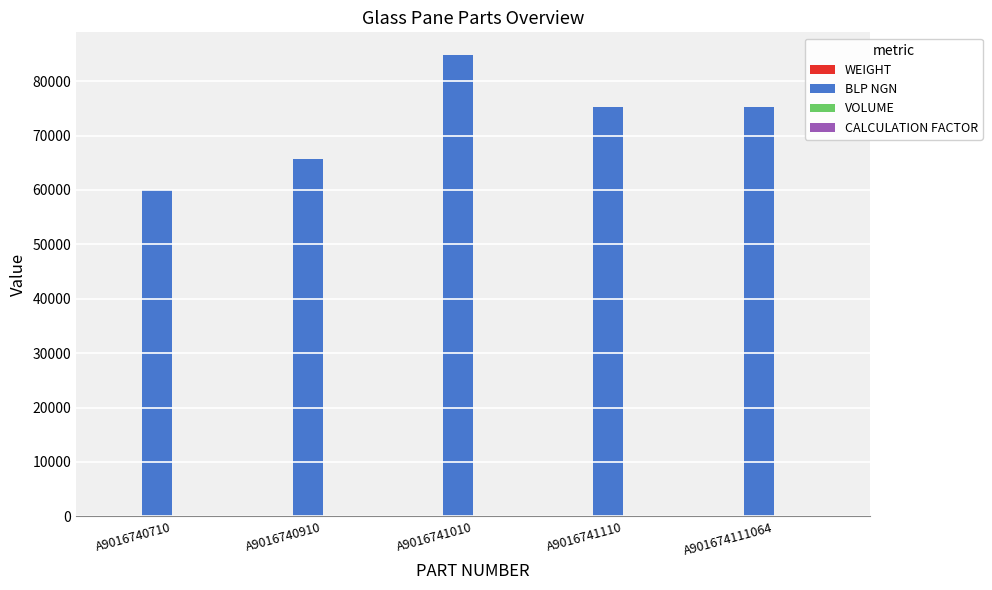

Which series has the largest total across all categories?

BLP NGN